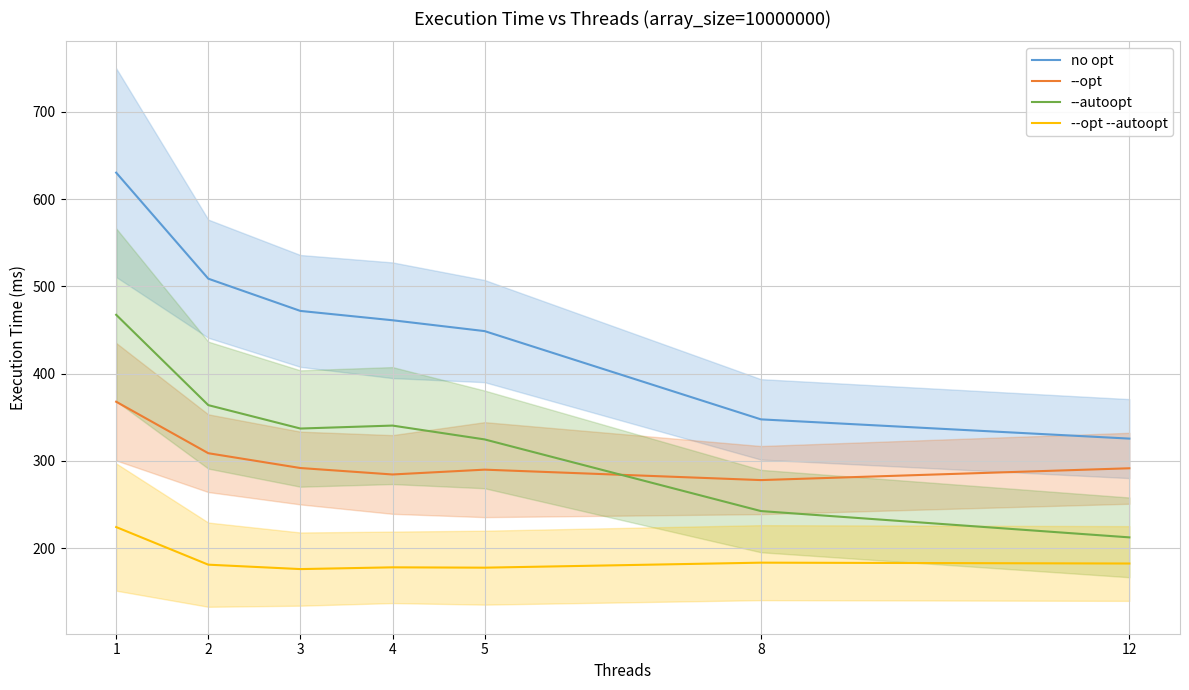

What is the value of the --opt point at the 1st from the left?

367.7